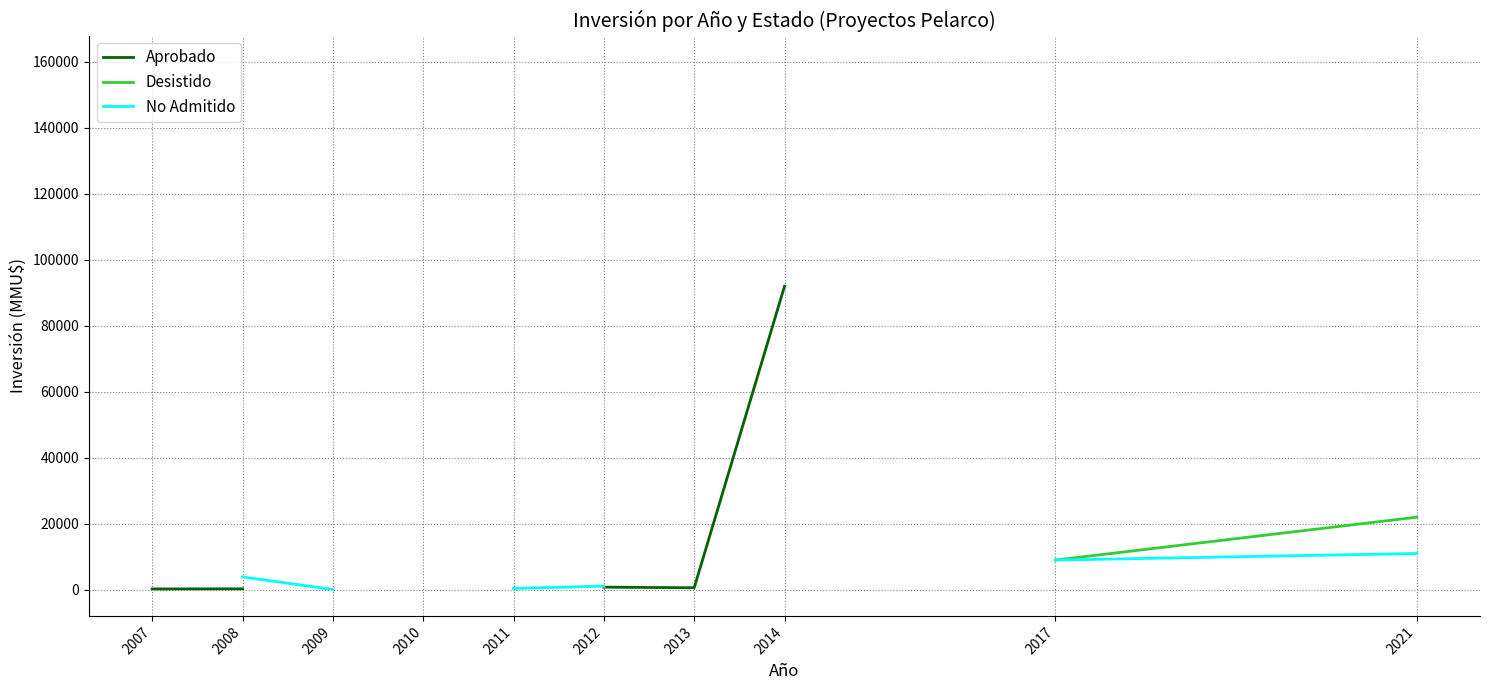

What is the difference between the second highest and minimum values in the No Admitido series?

8928.0